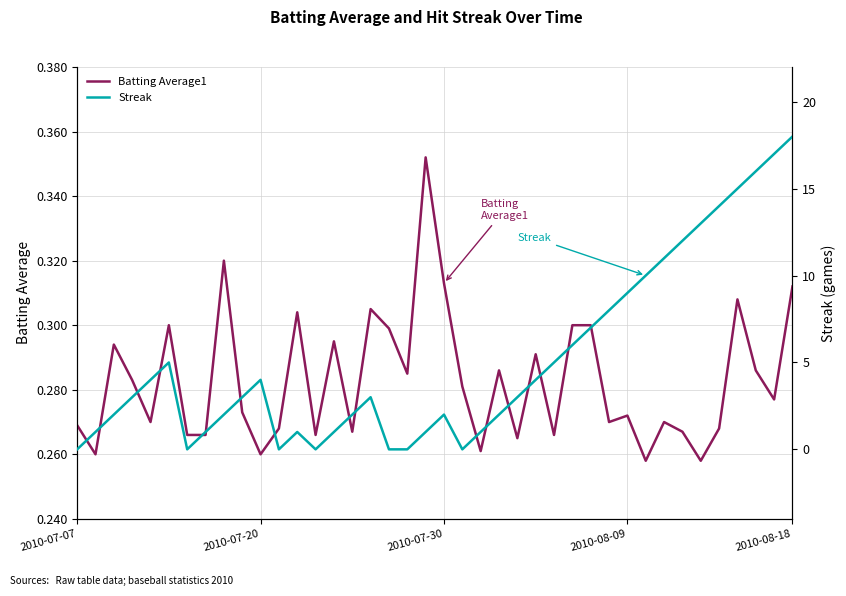

How many lines are shown in the chart?

2